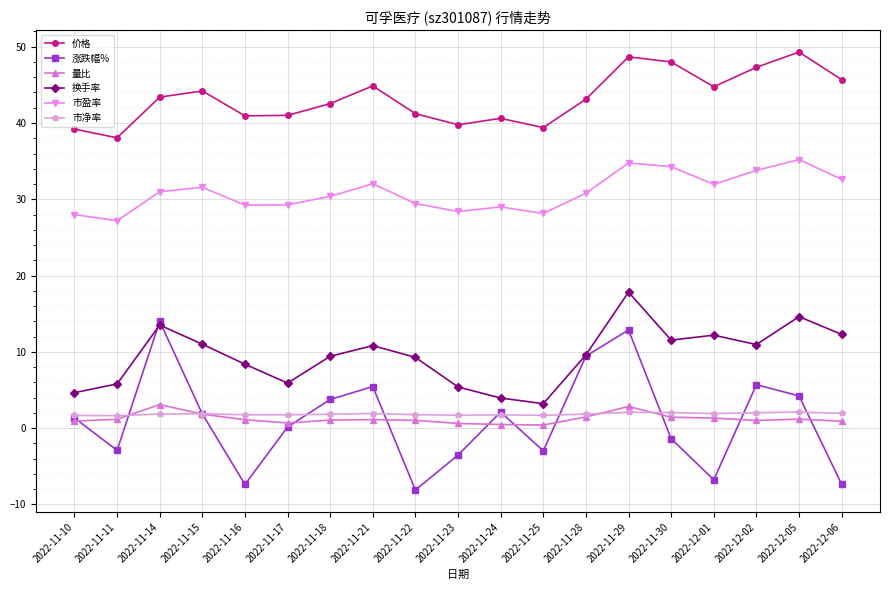

The 换手率 series shows 4.7 at 2022-12-06. True or false?

False